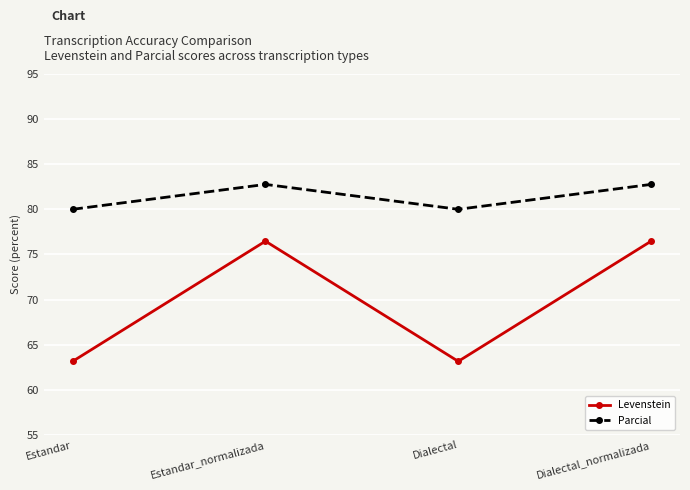

Is the value of Parcial at Dialectal_normalizada greater than the value of Levenstein at Estandar_normalizada?

Yes